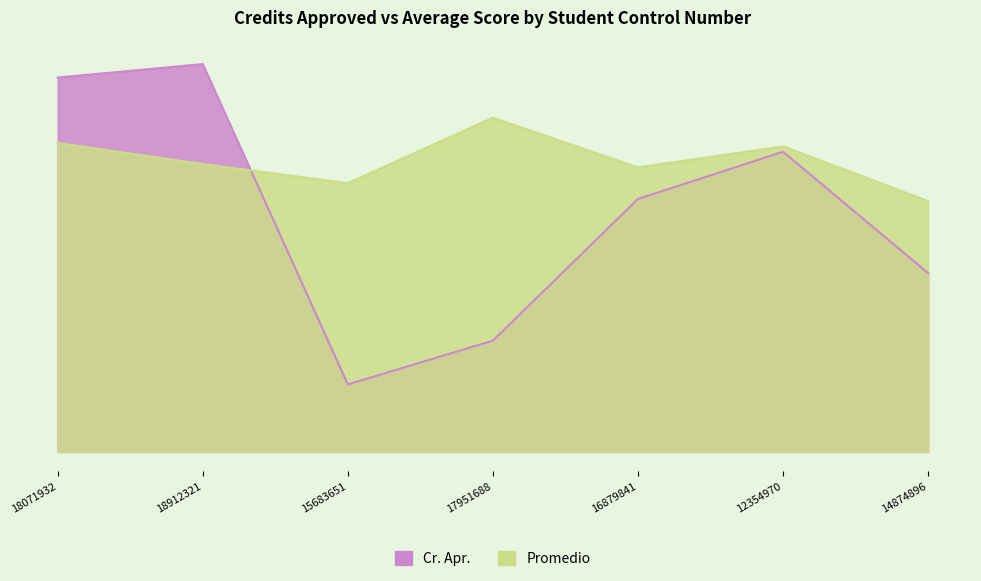

What is the difference between the Cr. Apr. values at 18071932 and 15683651?

91.0